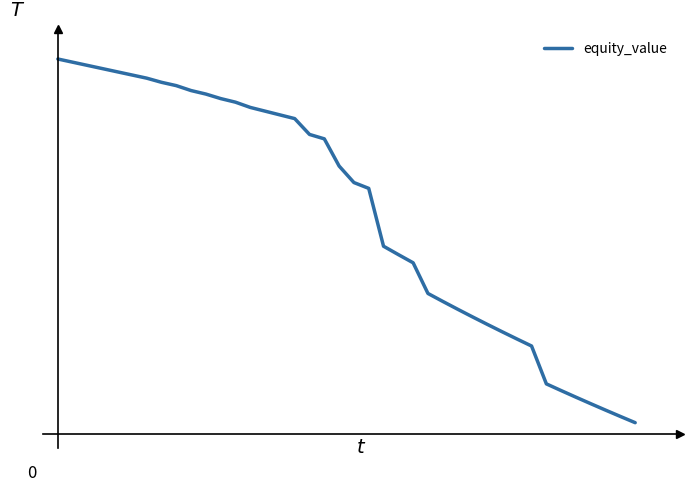

Reading left to right, transcribe all the data shown in this chart.

1297.4	1286.3	1275.2	1264.2	1253.1	1242.1	1231.0	1216.7	1205.2	1188.1	1176.0	1160.3	1147.9	1129.7	1116.8	1103.9	1091.0	1036.2	1021.0	926.9	869.7	849.5	649.3	620.3	591.9	485.8	458.3	431.4	405.0	379.0	353.5	328.5	303.9	172.8	149.6	126.7	104.1	81.9	60.1	38.5